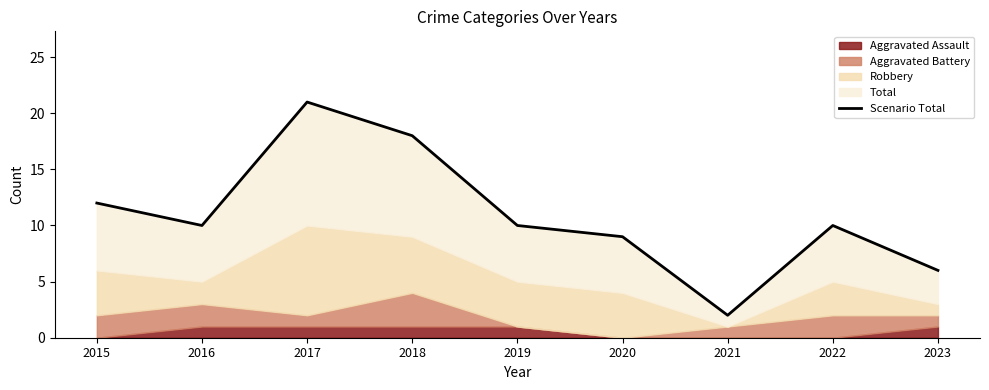

How many lines are shown in the chart?

1